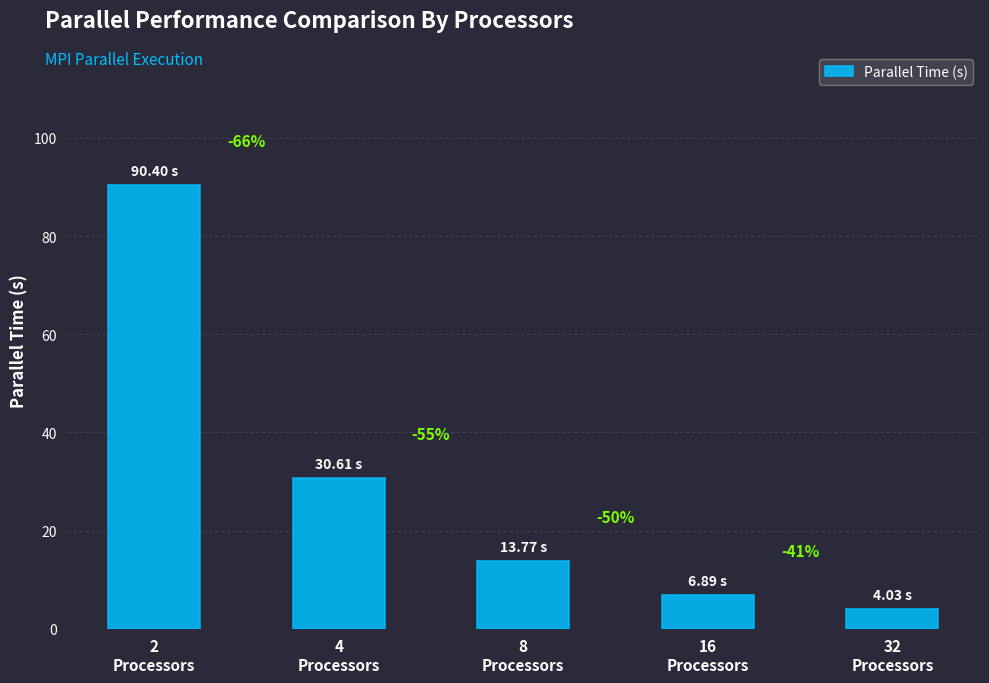

At which label does the data first exceed 13?

2
Processors